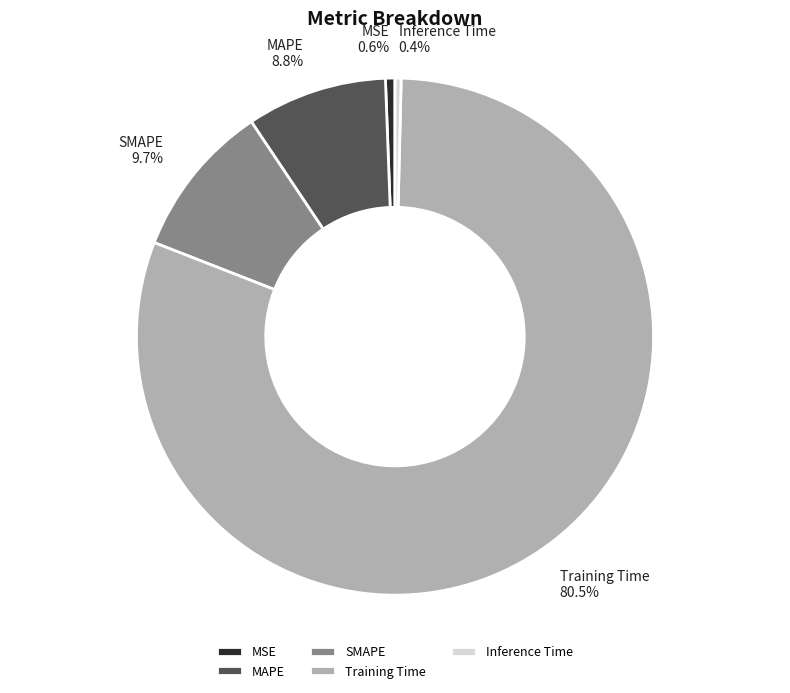

How many segments does this pie chart have?

5